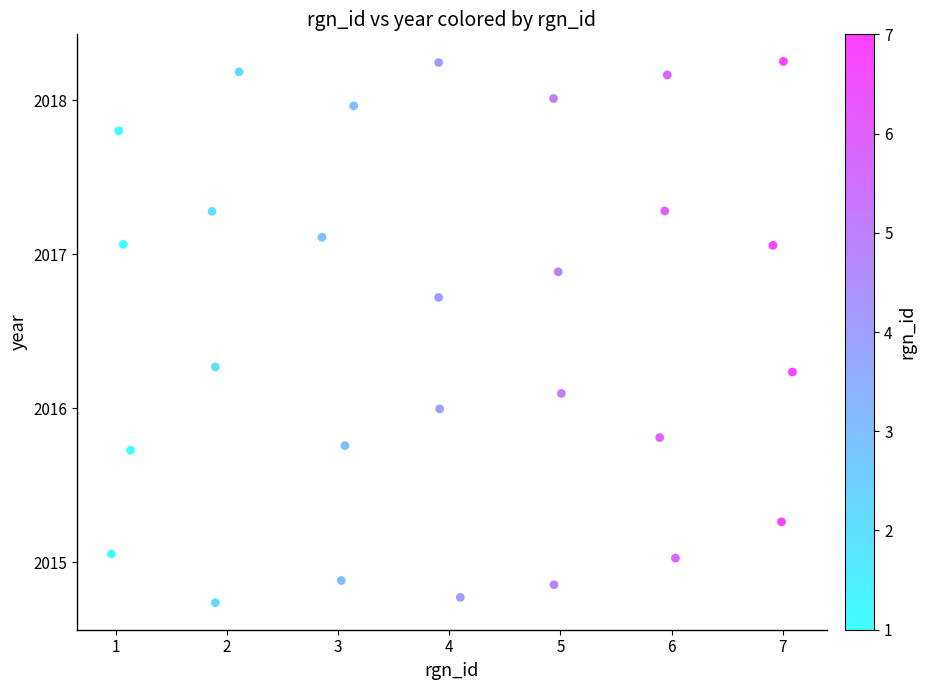

What is the range of X values (max minus min)?

6.1